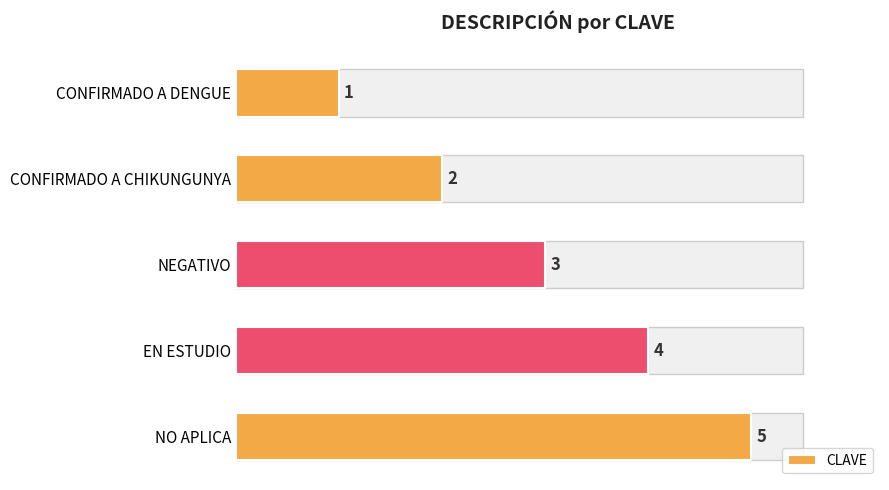

What is the value of the 3rd bar from the left?

3